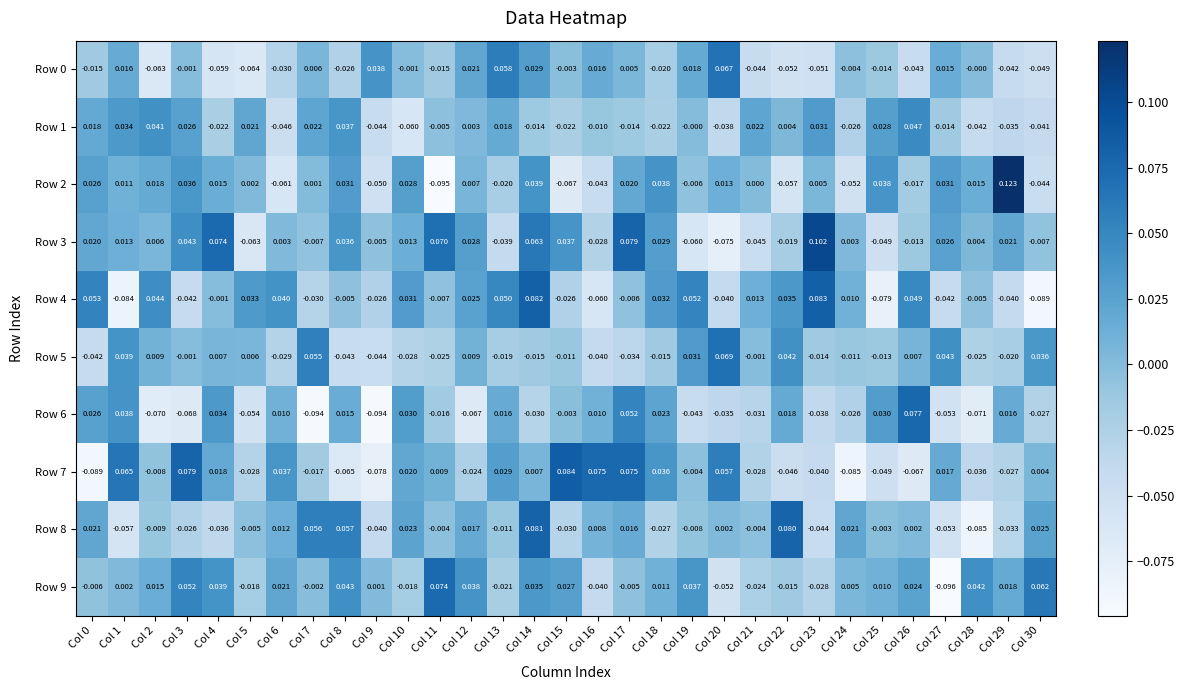

How many values in Row 4 are below zero?

16